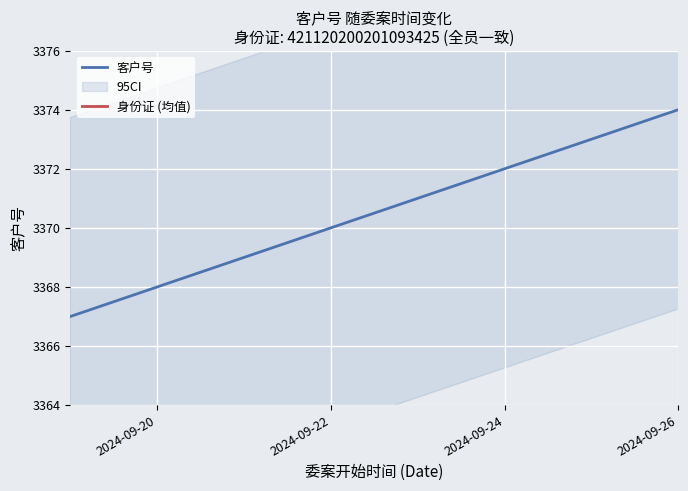

What is the change in value from 2024-09-22 to 2024-09-25?

+3